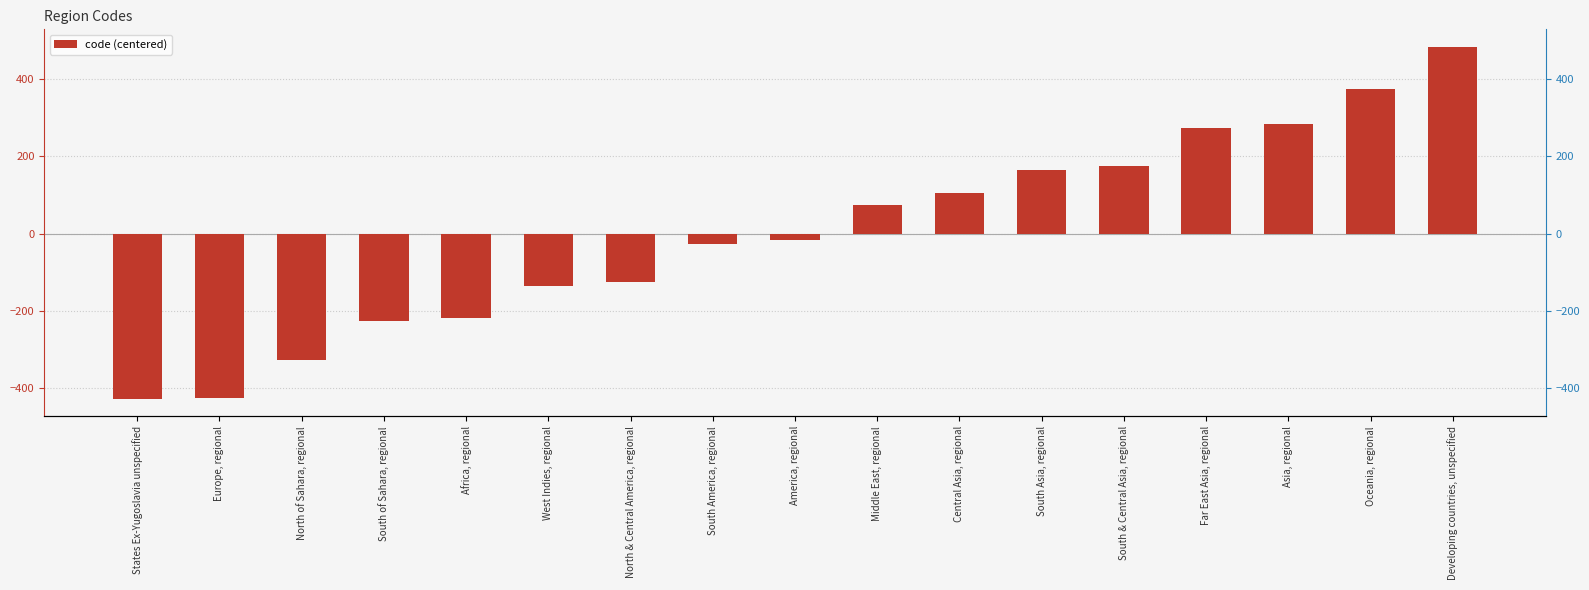

Which has a higher value, Asia, regional or Developing countries, unspecified?

Developing countries, unspecified